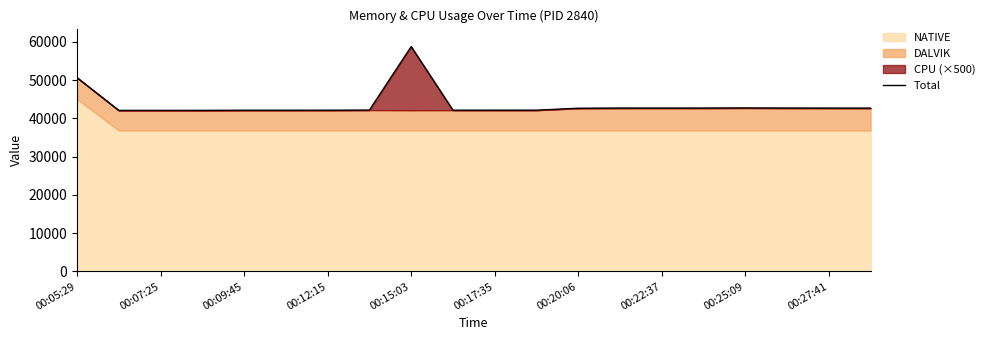

How many points are higher than both their immediate neighbors (excluding endpoints)?

3